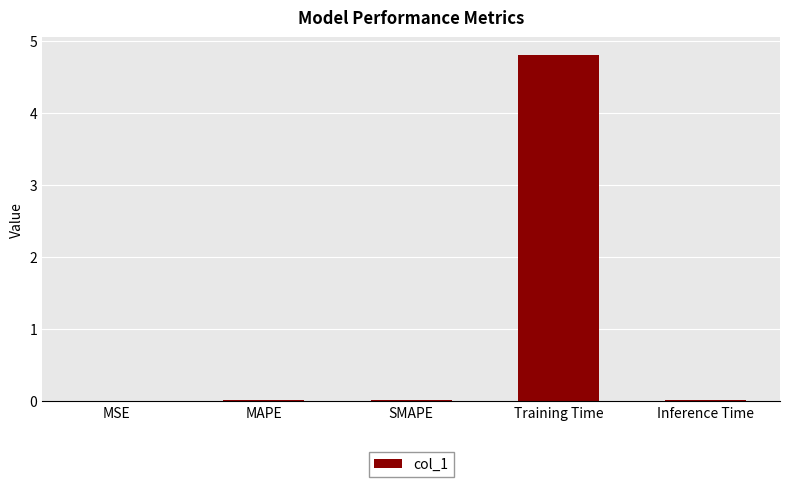

What is the sum of all values?

4.9